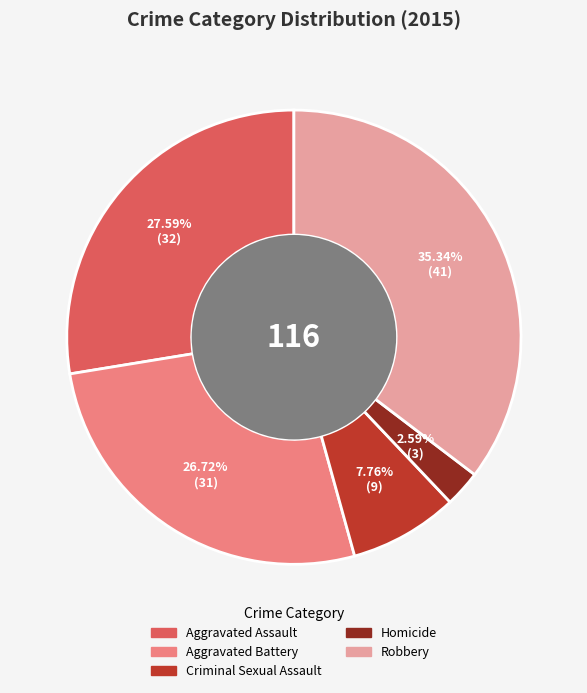

What percentage is the Aggravated Battery slice, to the nearest percent?

27%